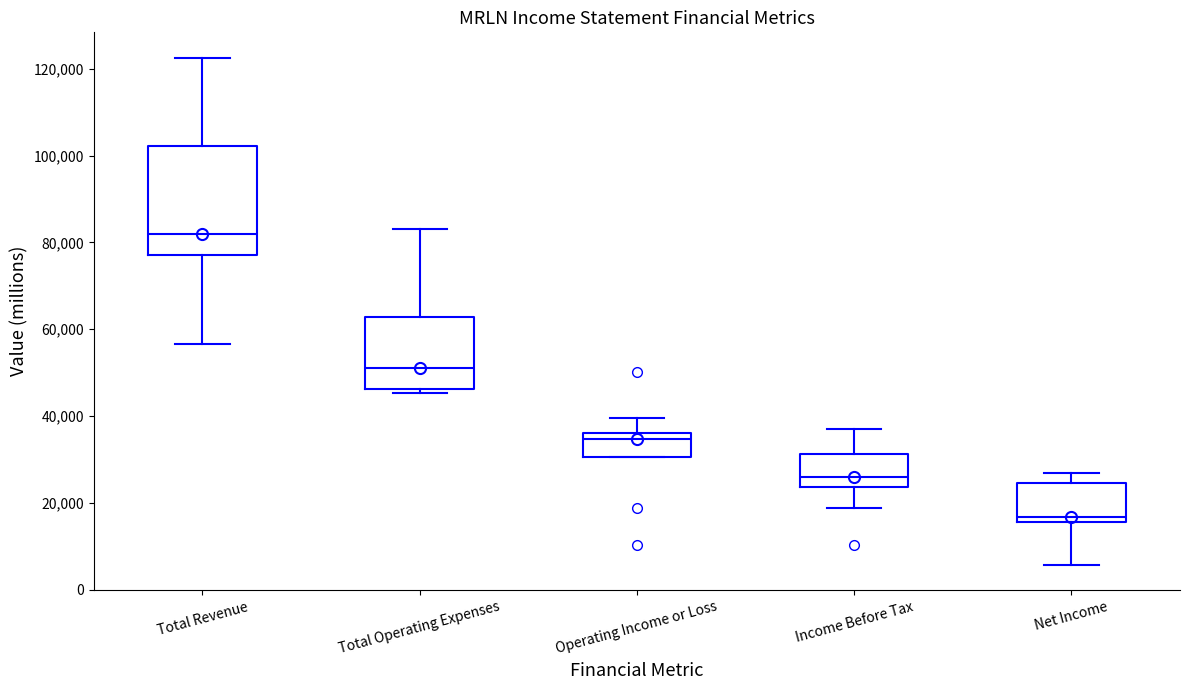

Reading left to right, read every box against the y-axis: the position of its median line, the range the box covers, and the ends of its whiskers. The values are not printed on the chart, so give them approximately, as read against the axis.

Total Revenue: median 82000, box 78000 to 102000, whiskers 56000 to 122000
Total Operating Expenses: median 52000, box 46000 to 62000, whiskers 46000 (just below the box's lower edge) to 84000
Operating Income or Loss: median 34000, box 30000 to 36000, whiskers 30000 to 40000
Income Before Tax: median 26000, box 24000 to 32000, whiskers 18000 to 36000
Net Income: median 16000 (just above the box's lower edge), box 16000 to 24000, whiskers 6000 to 26000